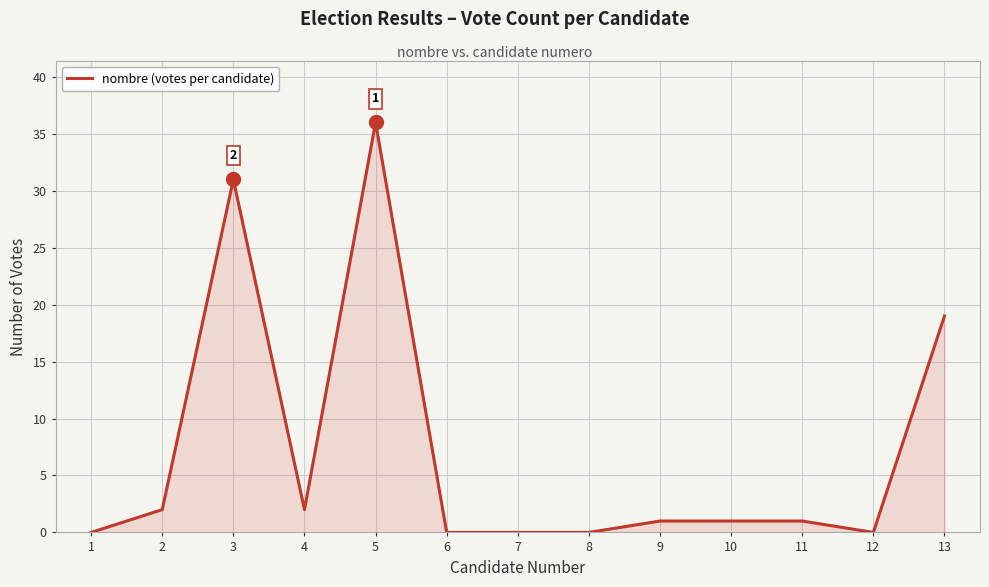

The value at 3 is 47. True or false?

False